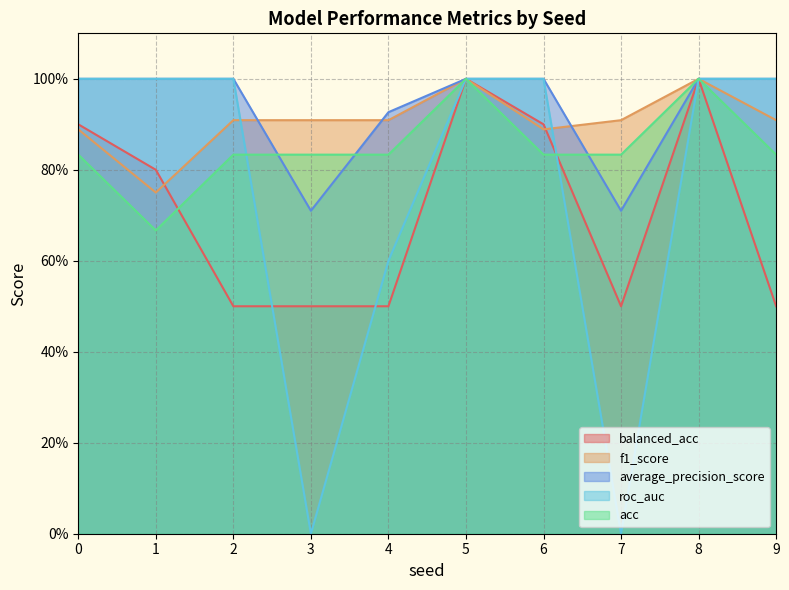

How many times do f1_score and roc_auc cross each other?

2